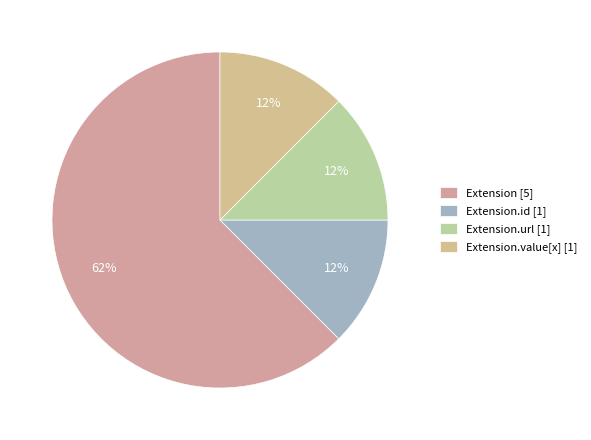

Count the number of slices in the pie.

4